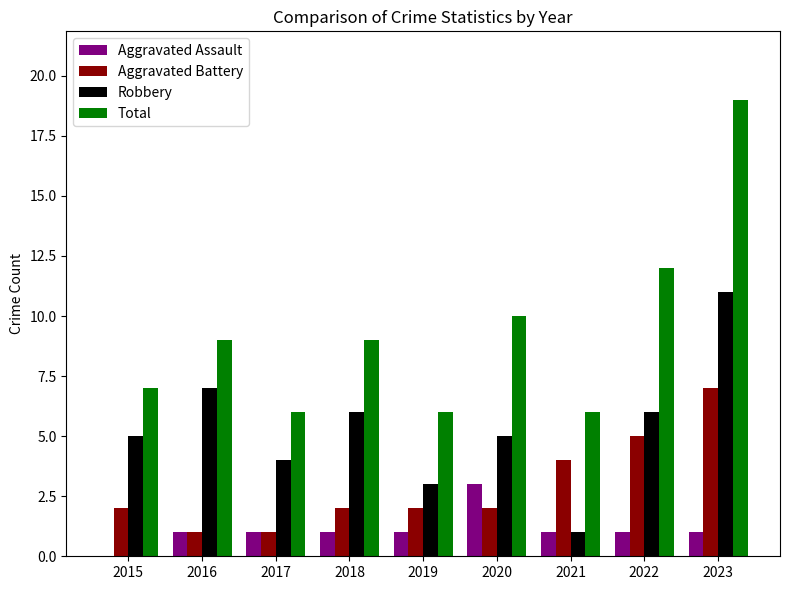

Which series changed the most between 2020 and 2022?

Aggravated Battery